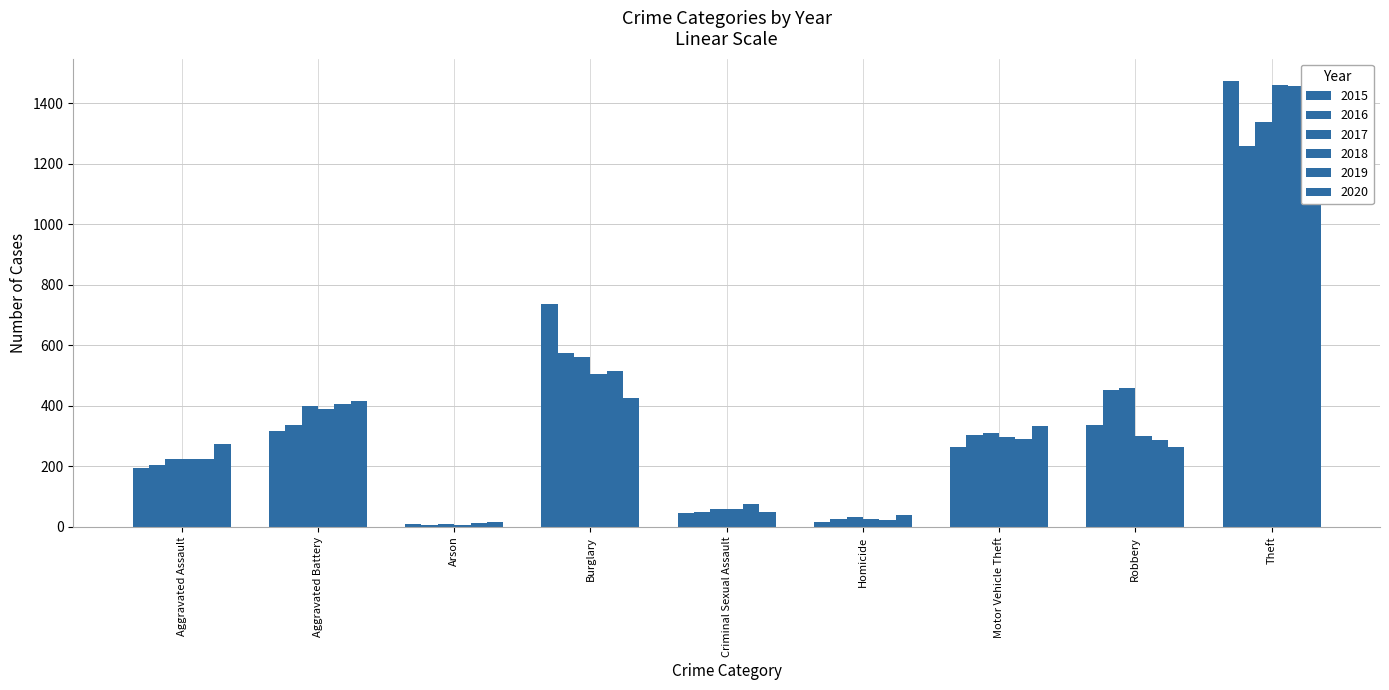

The value of 2017 at Robbery is 102. True or false?

False